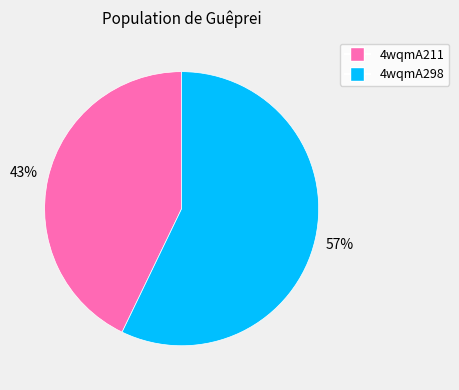

How many segments does this pie chart have?

2